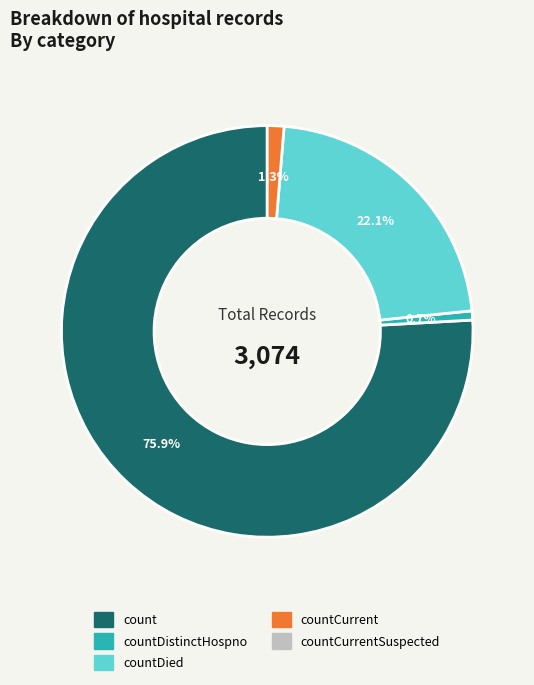

Does any single category account for the majority?

Yes